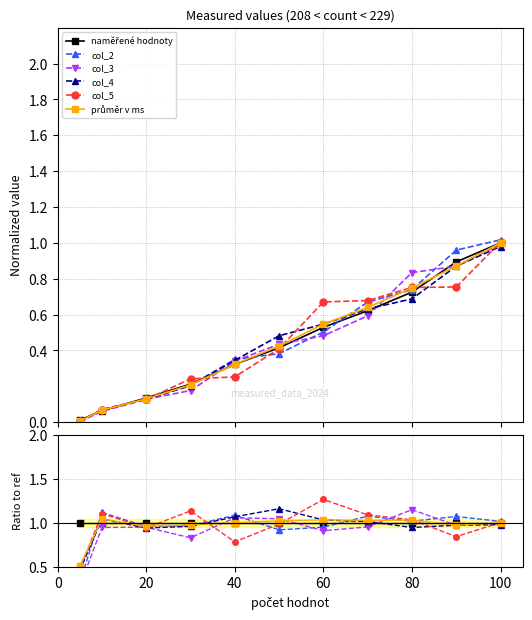

What is the greatest value displayed?

1.3